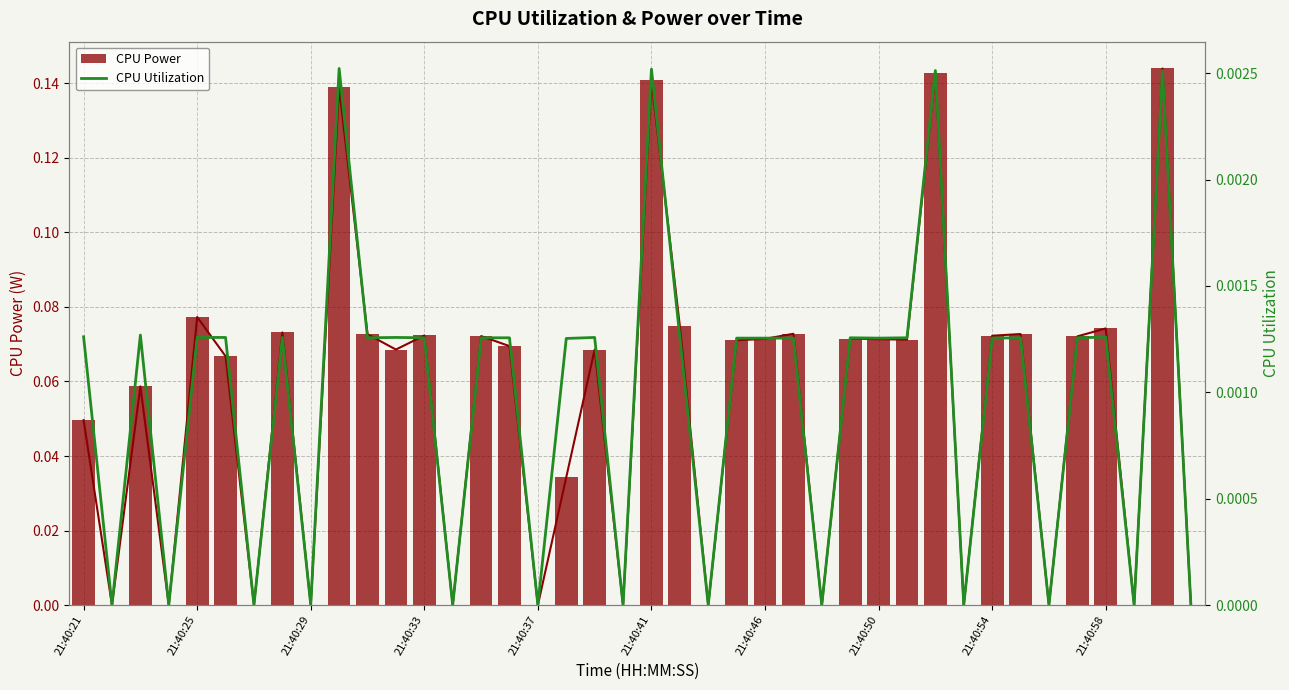

What are all the series names shown in the legend?

CPU Power, CPU Utilization